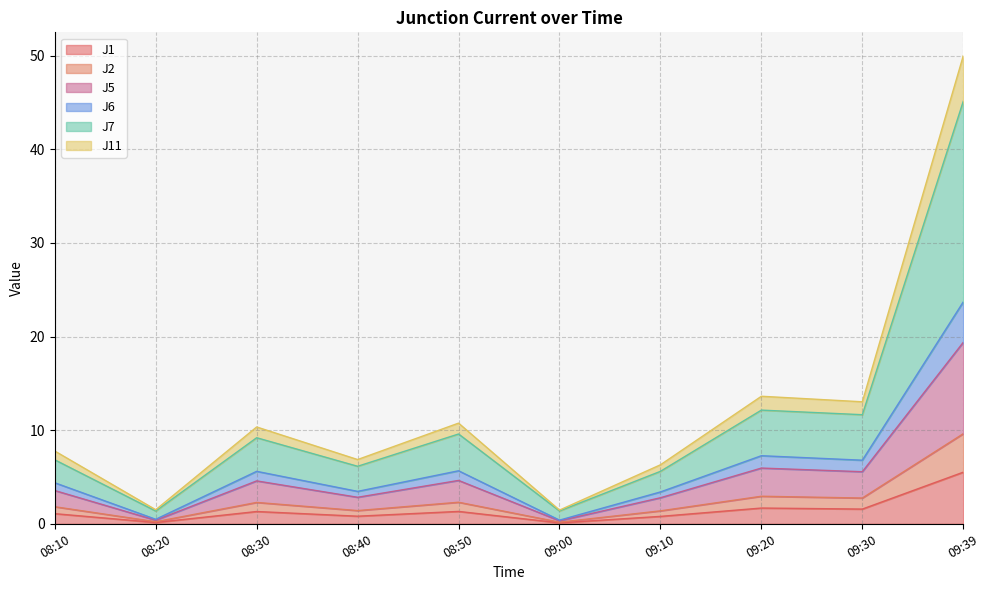

In J1, how many points are higher than both neighbors (excluding endpoints)?

3